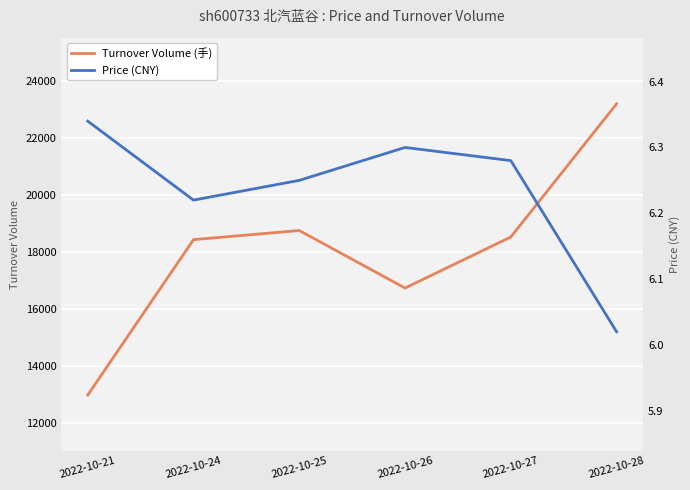

At which category is the sum across all series the highest?

2022-10-28